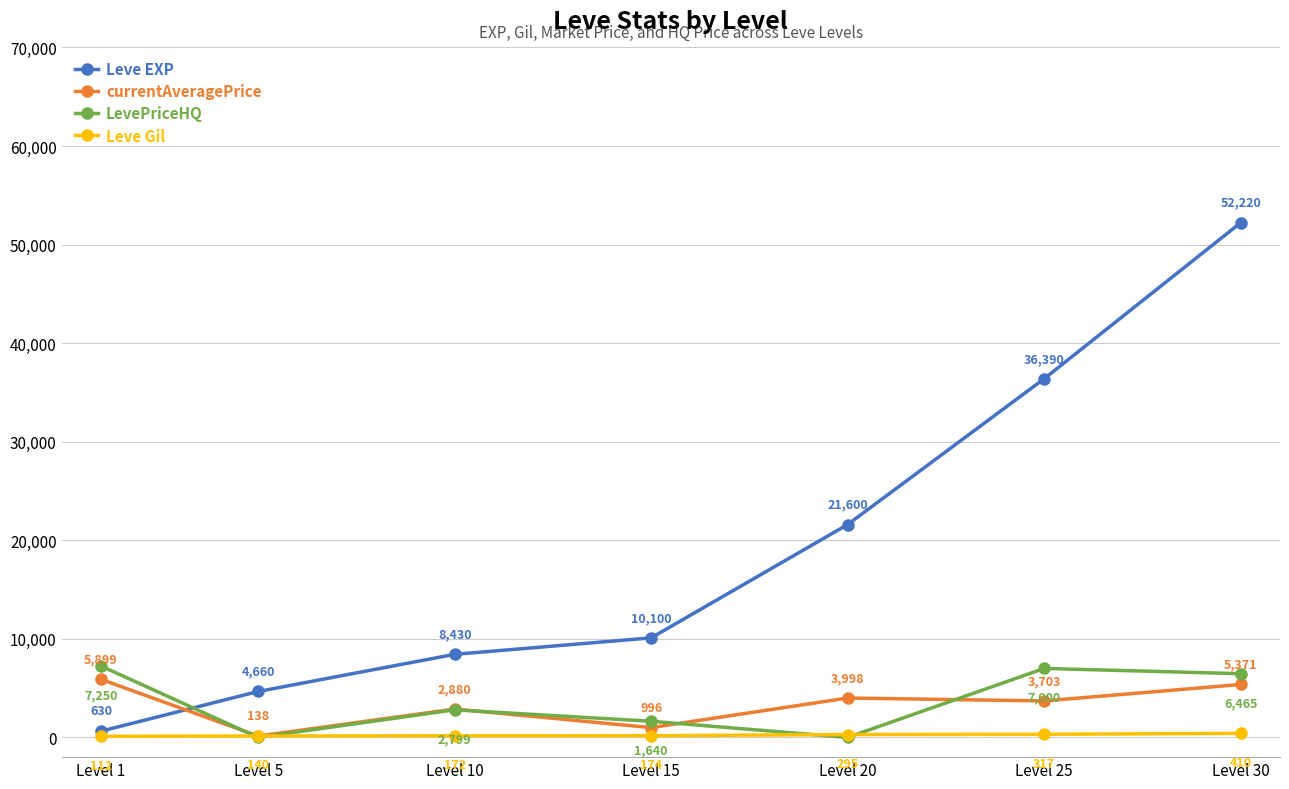

Between which two adjacent categories do currentAveragePrice and LevePriceHQ first intersect?

Level 1 and Level 5